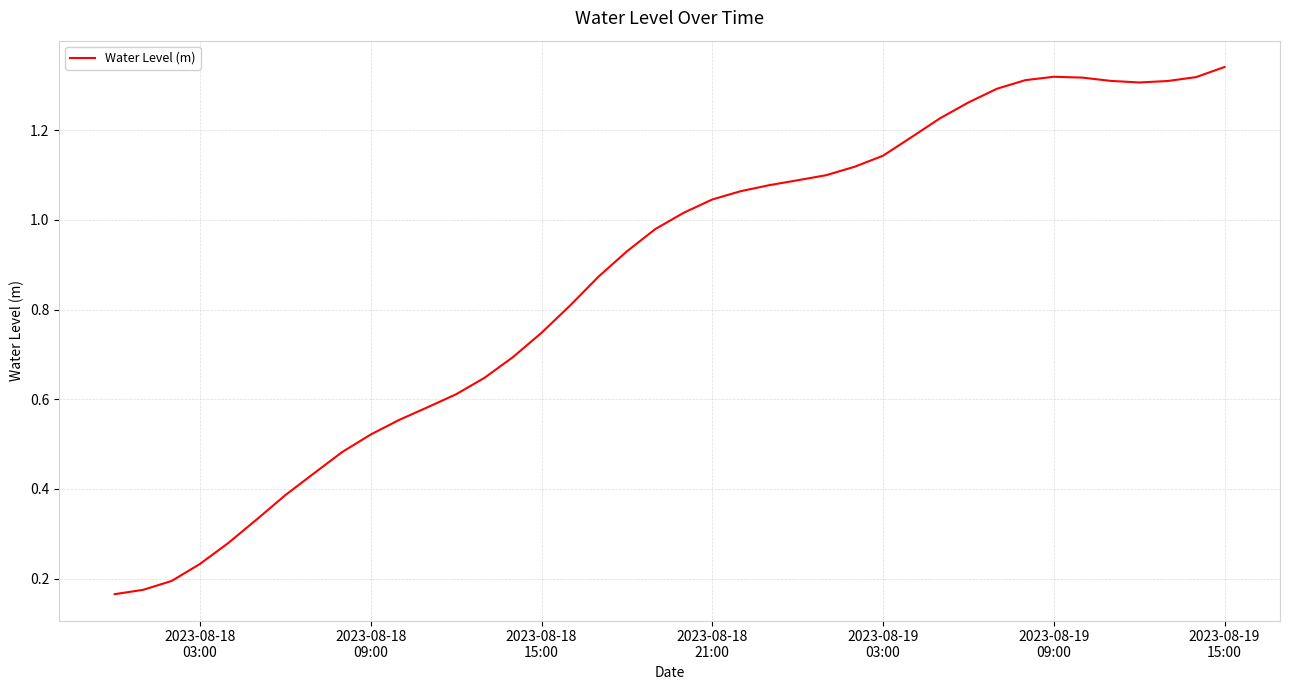

Is this an area chart (filled region under the line)?

No